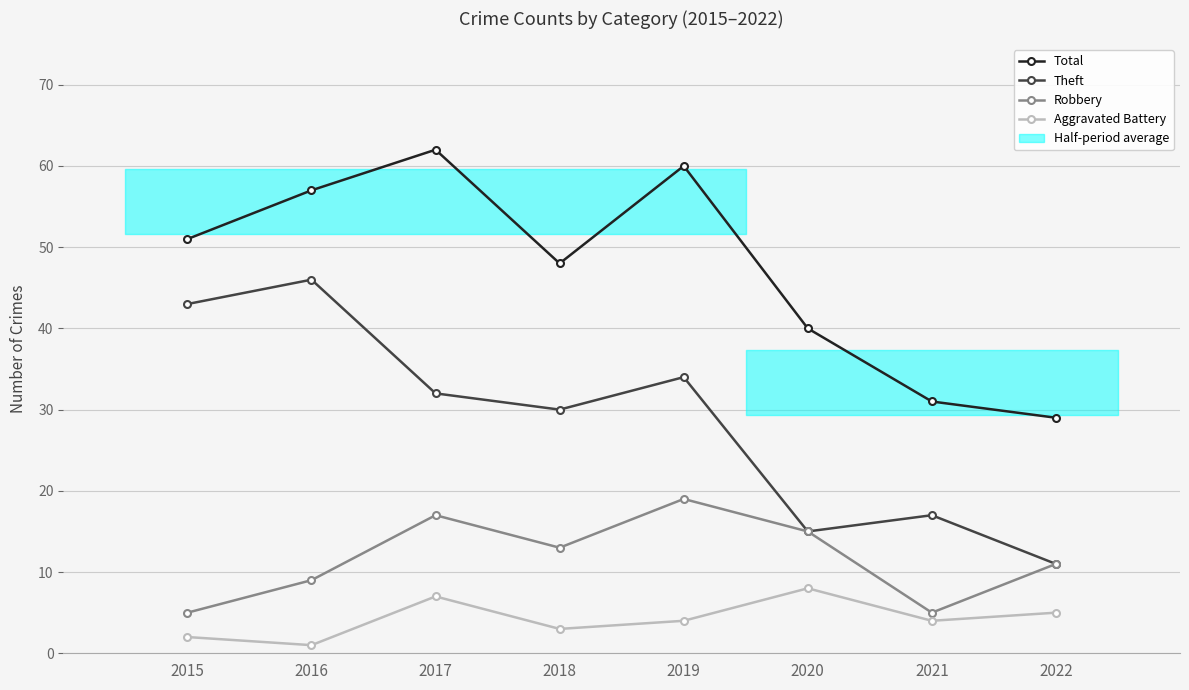

The Total series shows 40 at 2020. True or false?

True